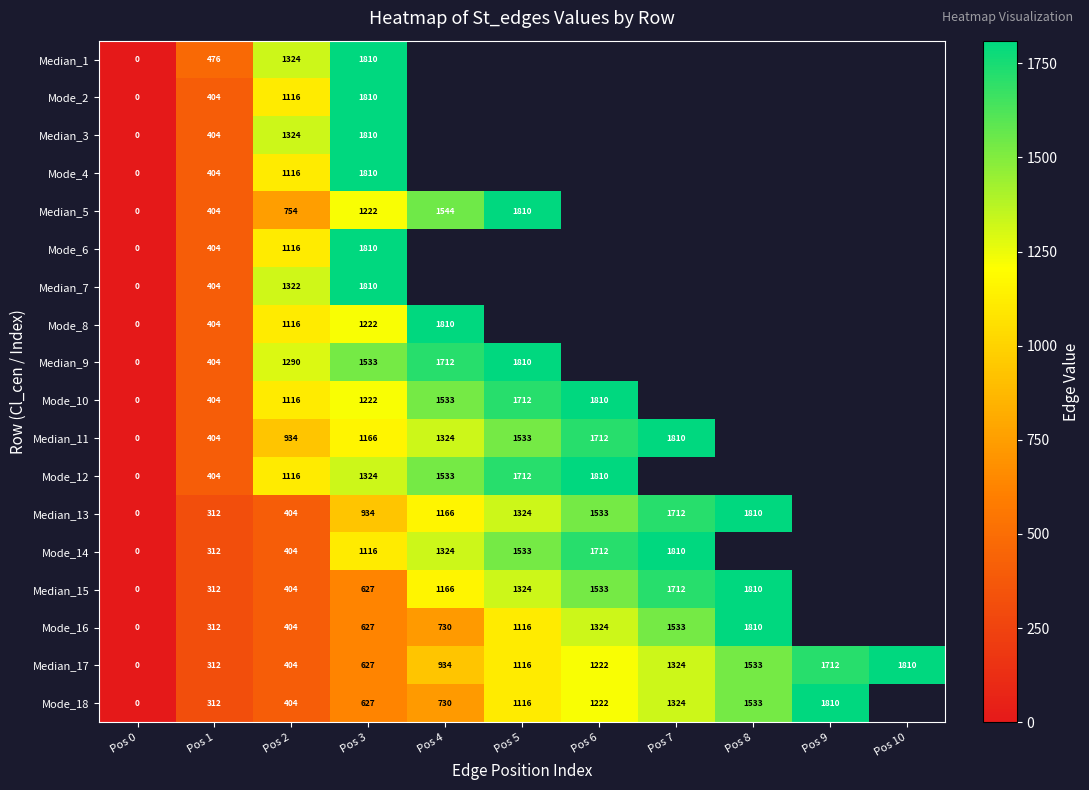

How many series are shown in this chart?

18